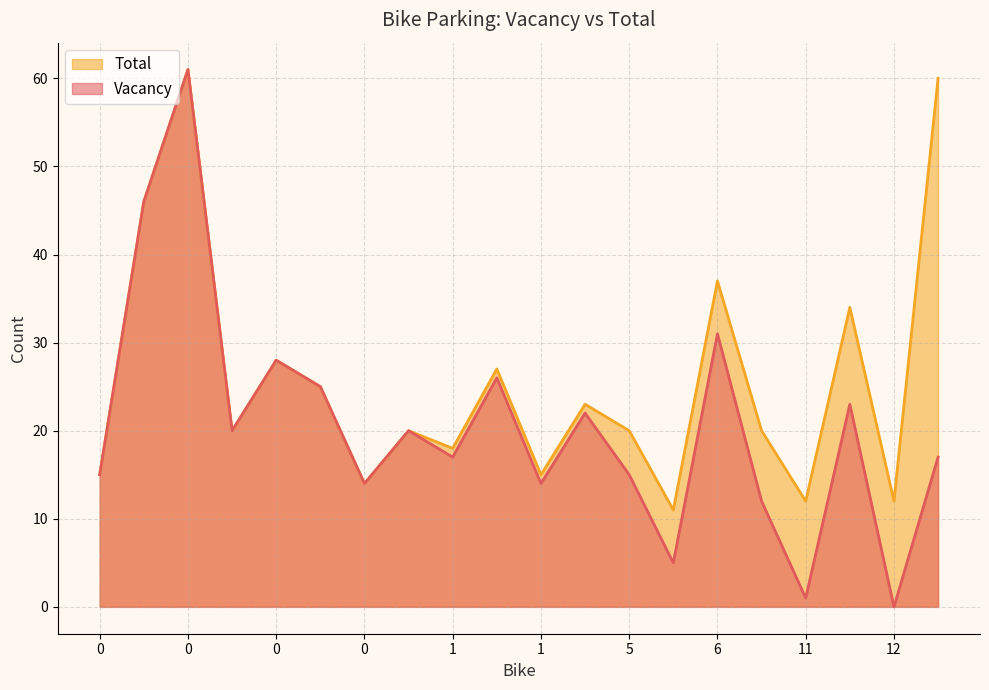

Does the chart have visible grid lines?

Yes